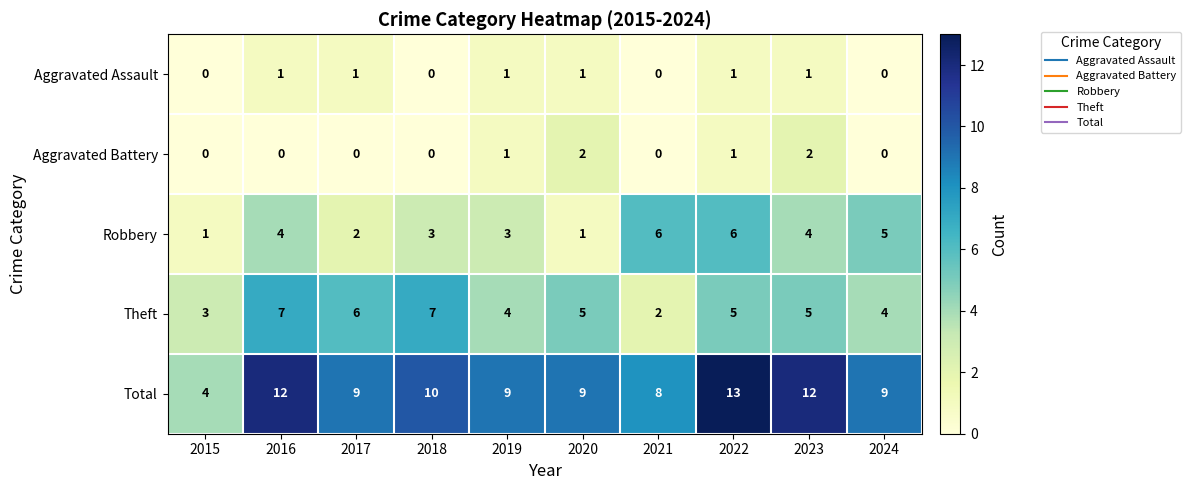

How many positive values does the Aggravated Assault series have?

6